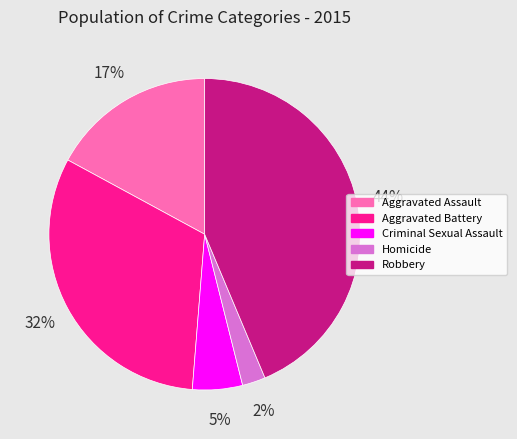

Do Aggravated Battery and Robbery together represent more than half of the pie?

Yes